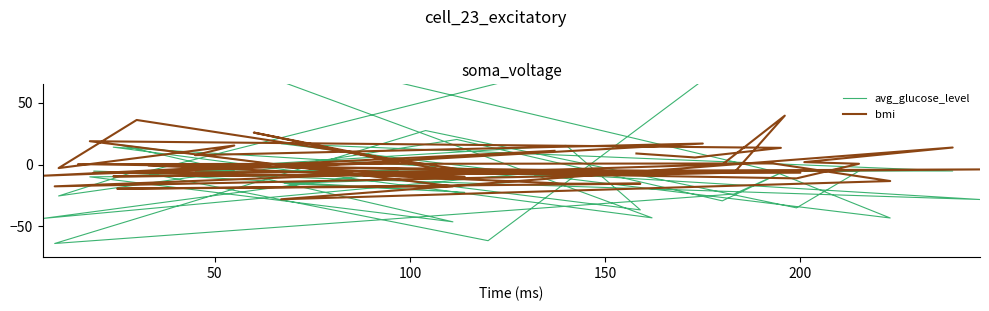

The avg_glucose_level series shows -5.3 at 150. True or false?

True